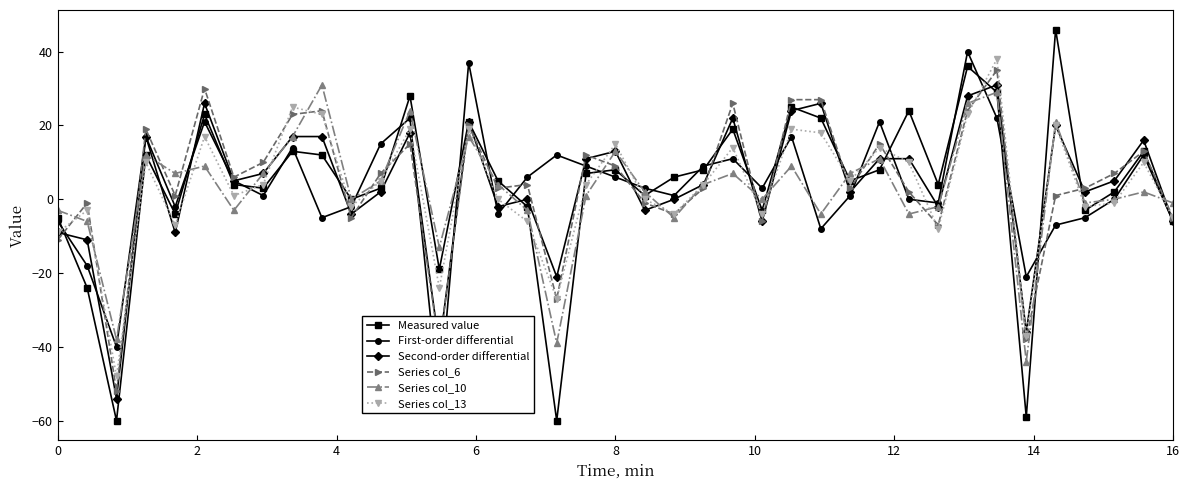

Does the chart have visible grid lines?

No